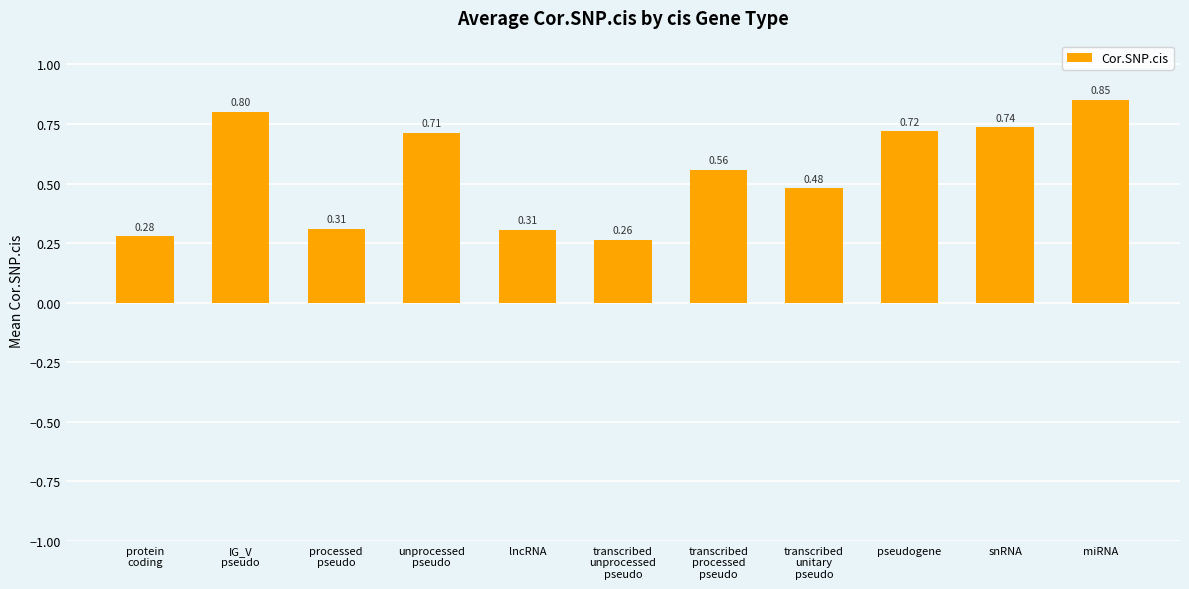

At which category does the chart reach its peak across all series?

miRNA